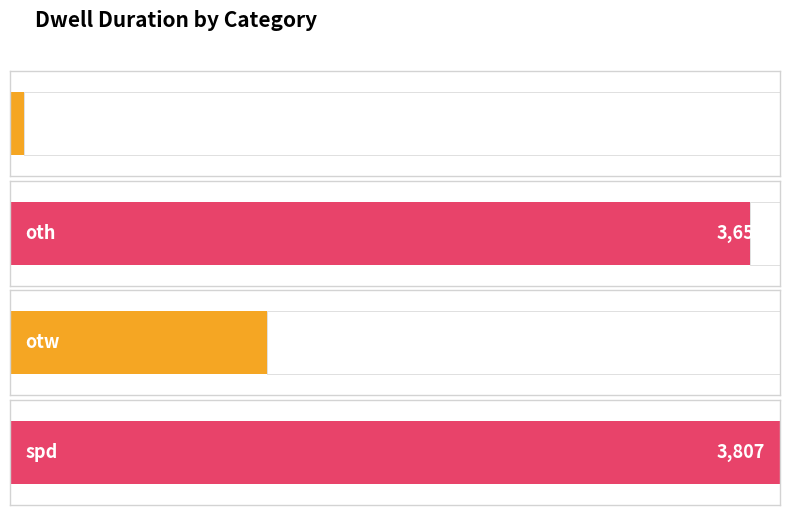

Where does the data first go above 721?

oth